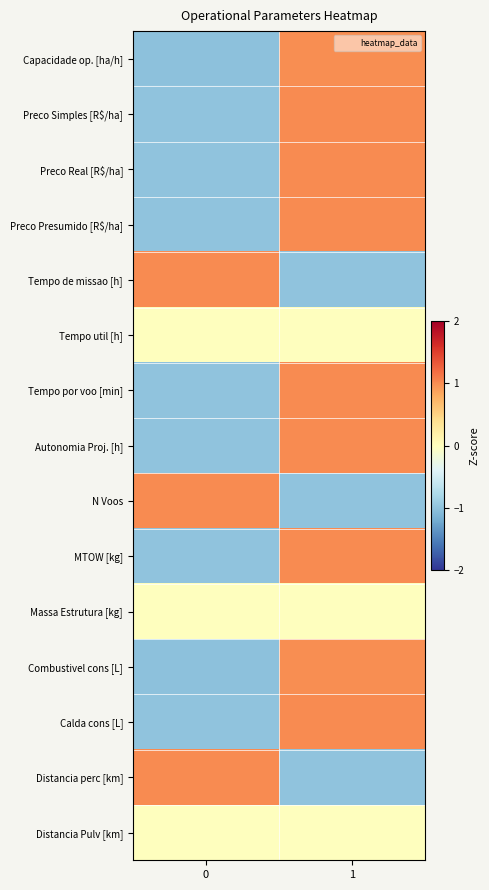

Which has a higher value, 1 or 0?

1